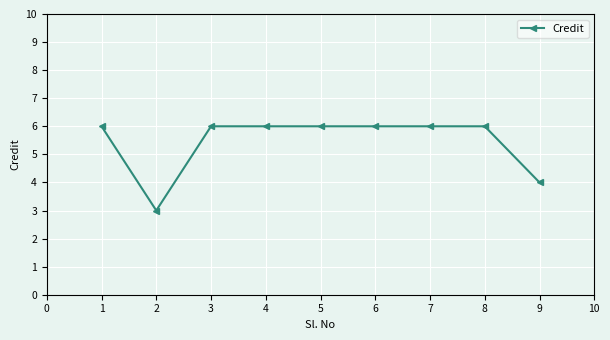

What is the sum of all values?

49